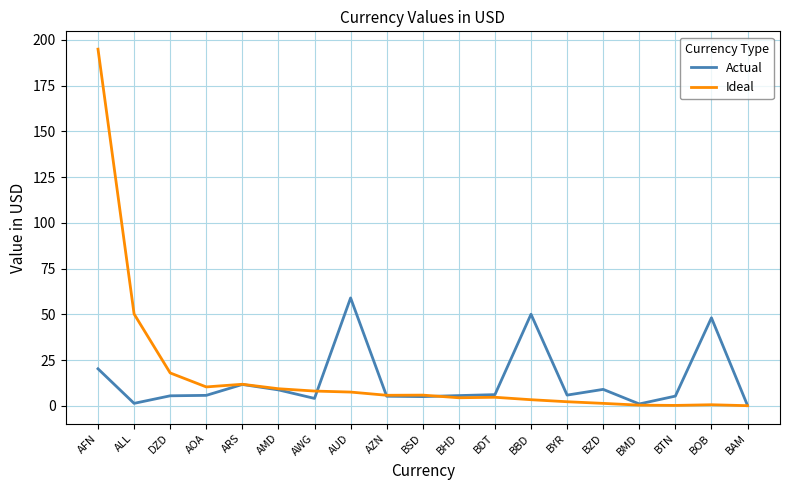

List the series in order of their peak value, highest first.

Ideal, Actual